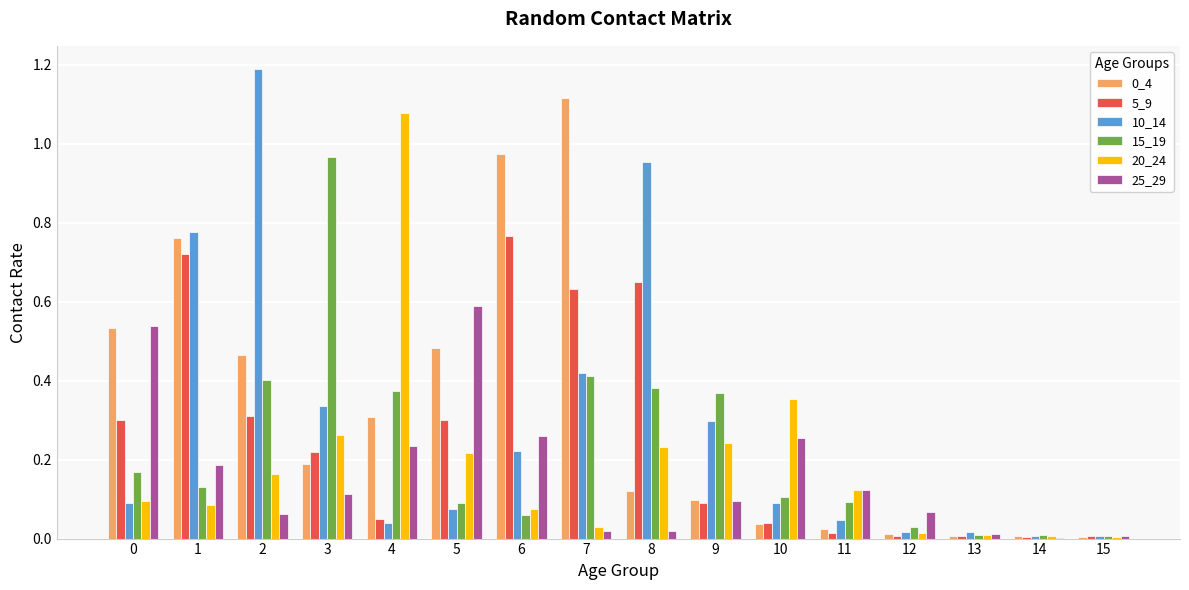

What is the greatest value displayed?

1.2